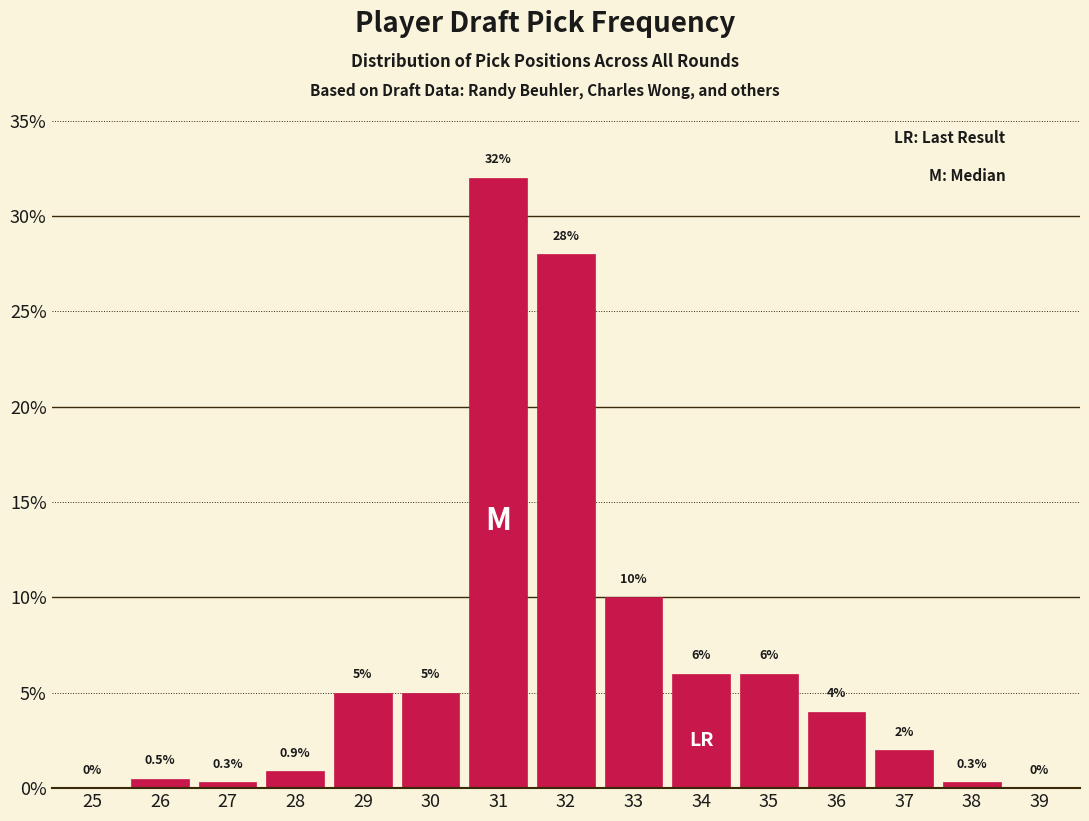

Reading right to left, extract all data points from this chart.

39=0.0	38=0.3	37=2.0	36=4.0	35=6.0	34=6.0	33=10.0	32=28.0	31=32.0	30=5.0	29=5.0	28=0.9	27=0.3	26=0.5	25=0.0